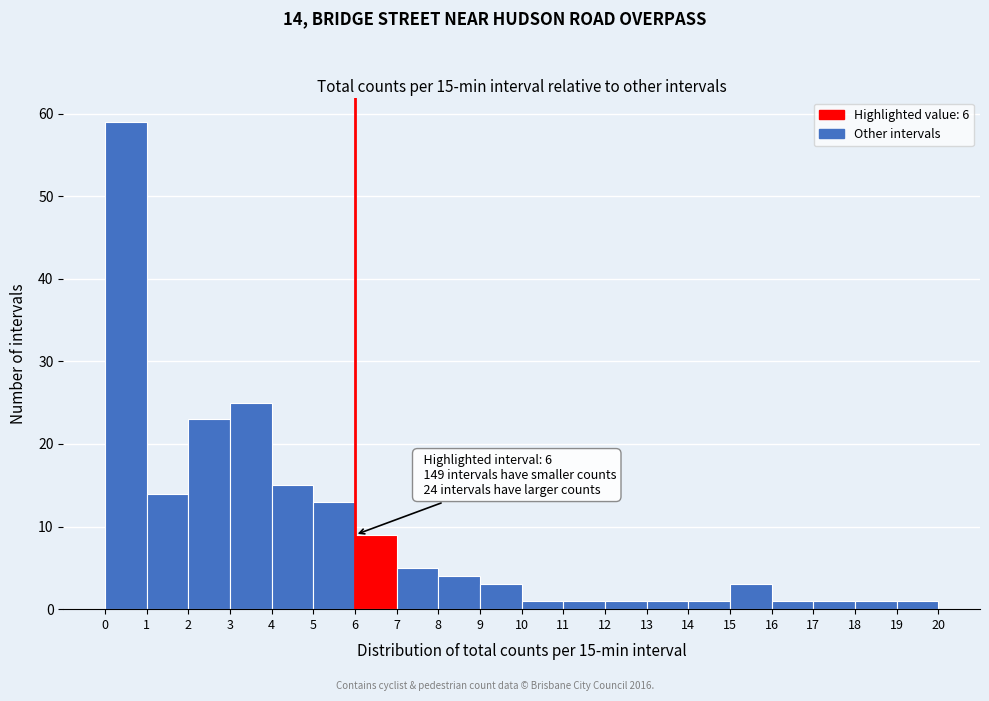

Which range on the x-axis has the tallest bar?

0 to 1